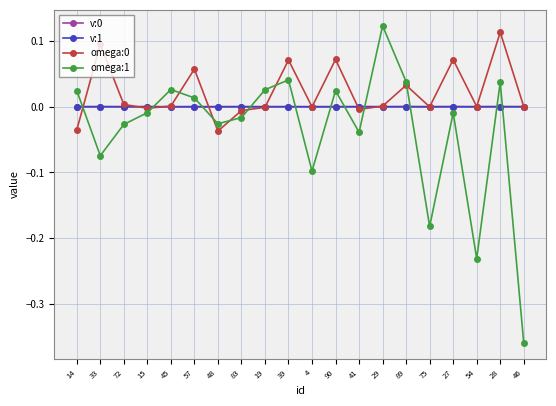

Which category has the lowest value across all series?

46